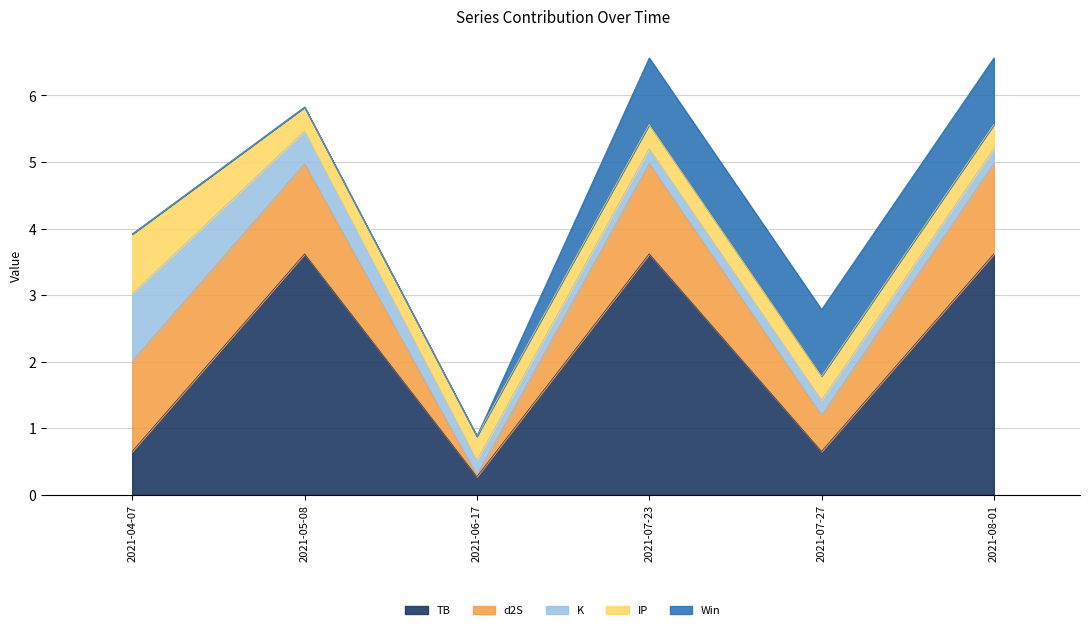

At which label is d2S closest to 0?

2021-06-17